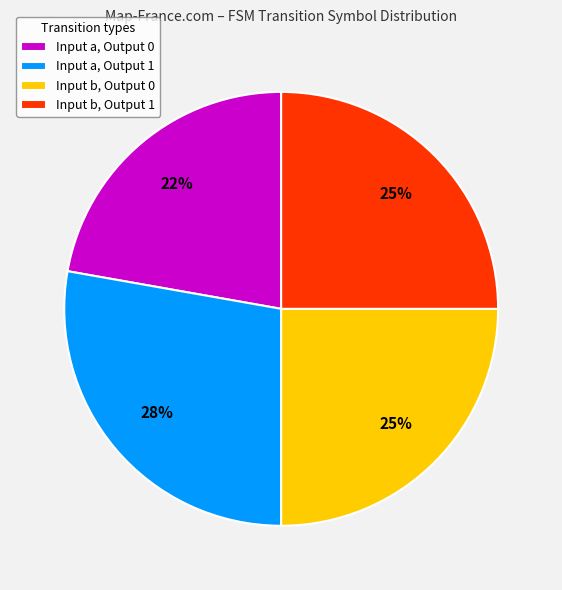

Which has a higher value, Input a, Output 1 or Input b, Output 1?

Input a, Output 1